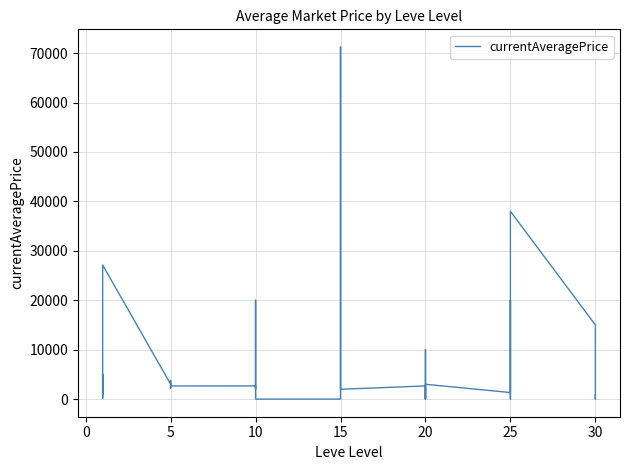

True or false: the data has more than 2 interior local peaks.

True